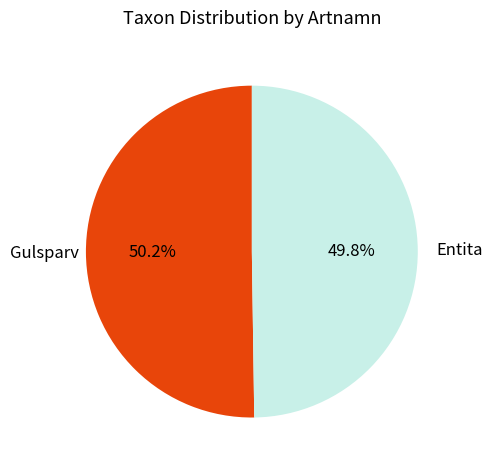

How many slices are in this pie chart?

2